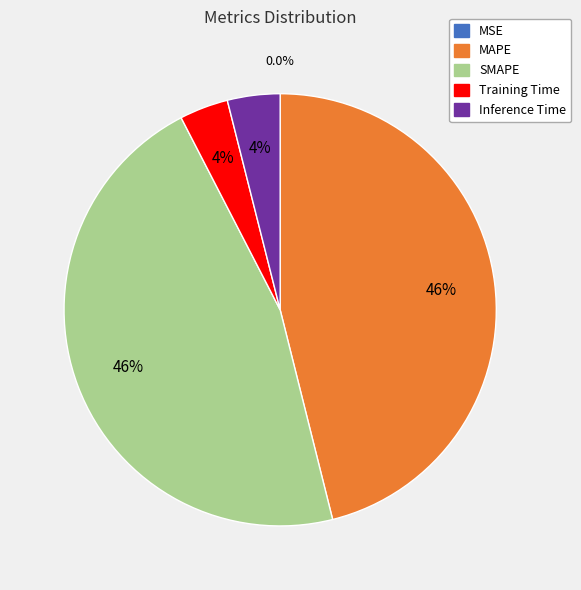

Approximately how many times larger is the value at MAPE compared to SMAPE?

1.0